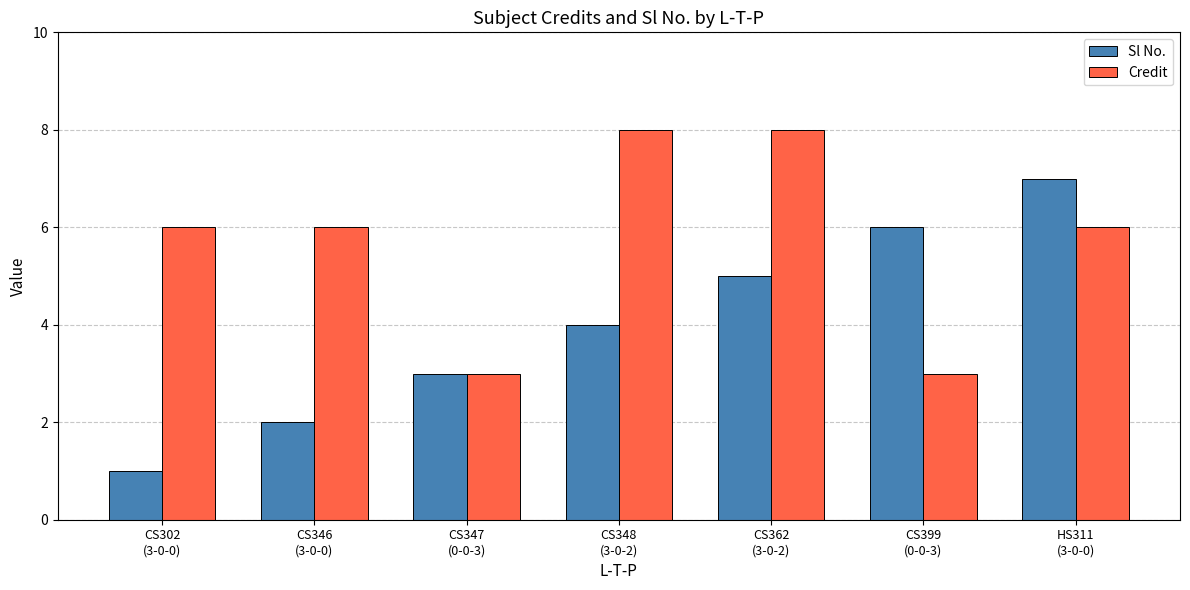

Which series changed the most between CS302
(3-0-0) and HS311
(3-0-0)?

Sl No.